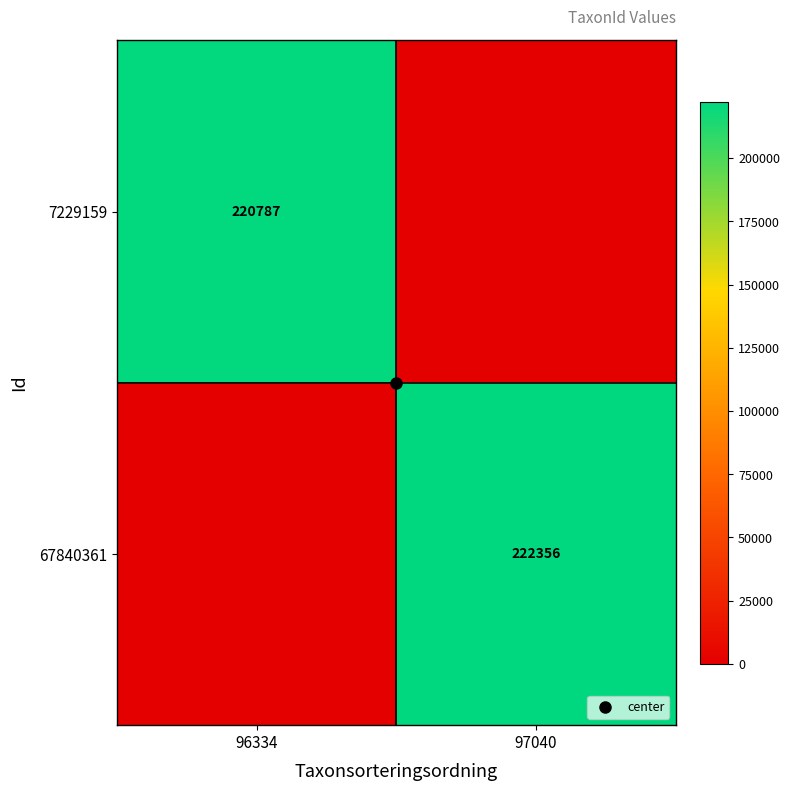

Is the value of 67840361 at 96334 greater than the value of 7229159 at 97040?

No